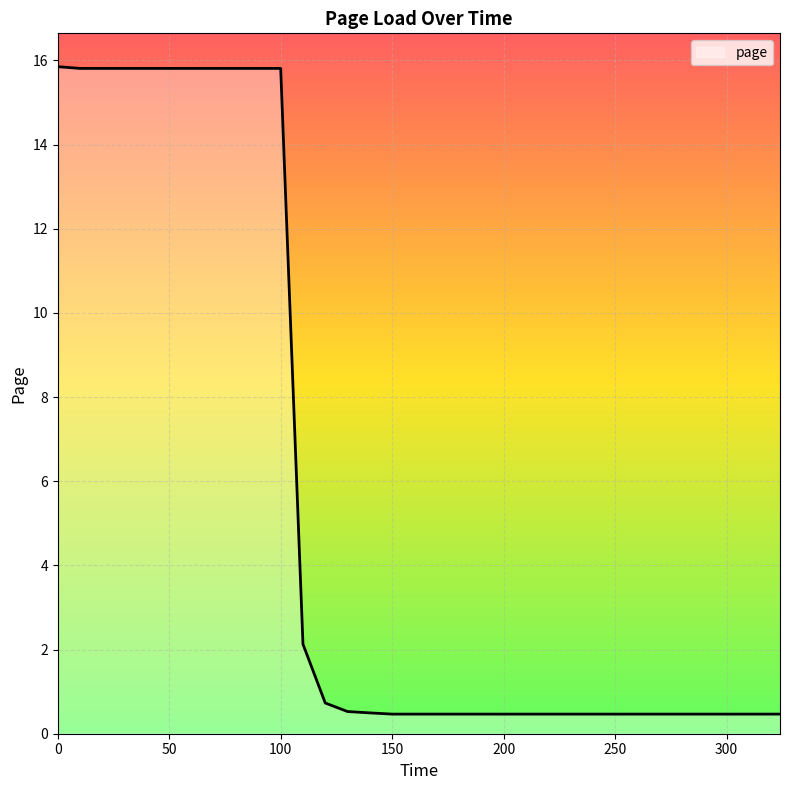

What is the difference between the maximum and minimum values?

15.4